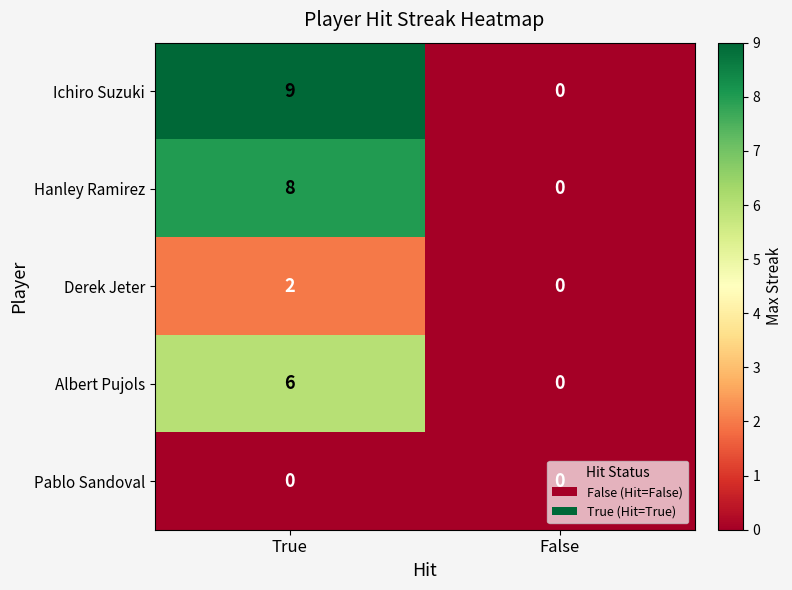

What is the sum of all Hanley Ramirez values?

8